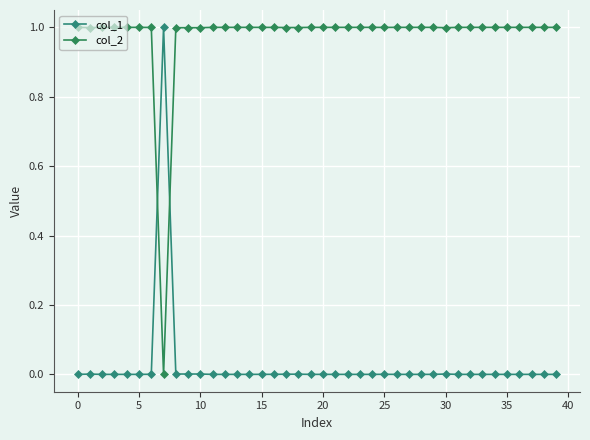

What is the average value of the col_2 series?

1.0